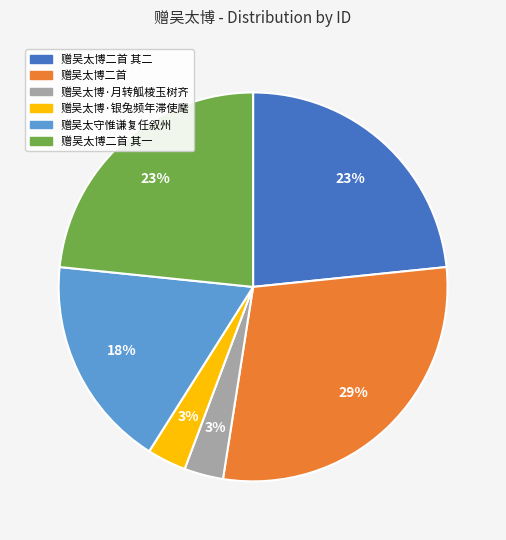

What is the ratio of the value at 赠吴太守惟谦复任叙州 to the value at 赠吴太博二首 其一?

0.8